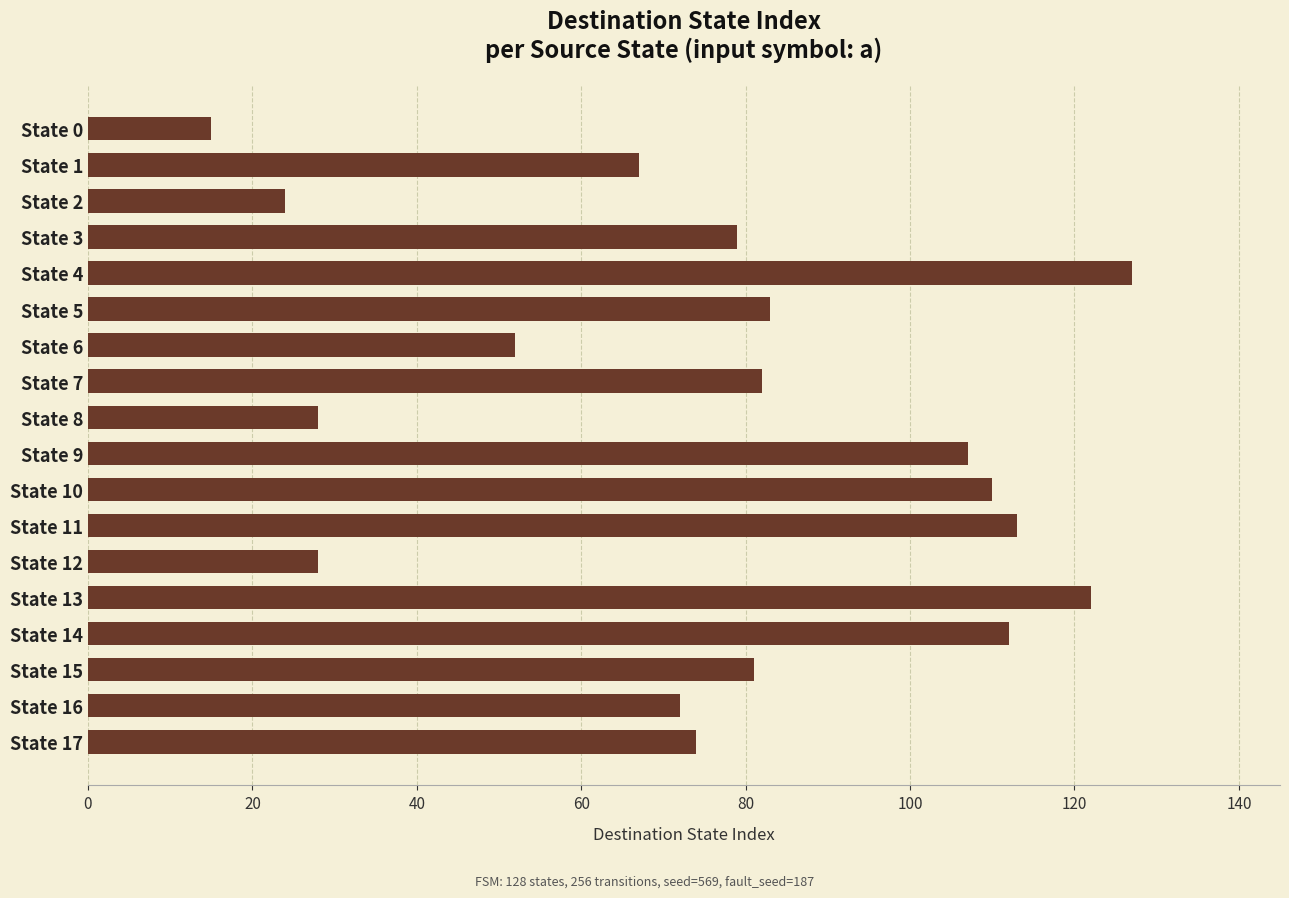

What is the value of the 3rd bar from the top?

24